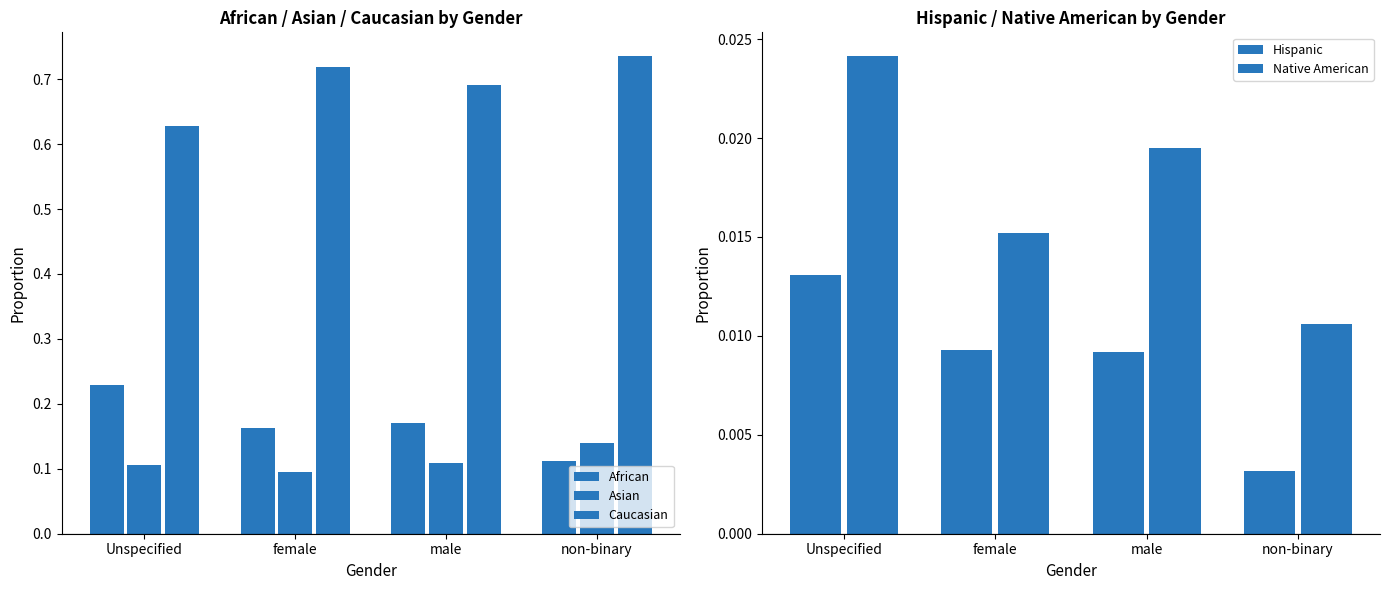

Are the bars grouped side by side (vs. stacked)?

Yes